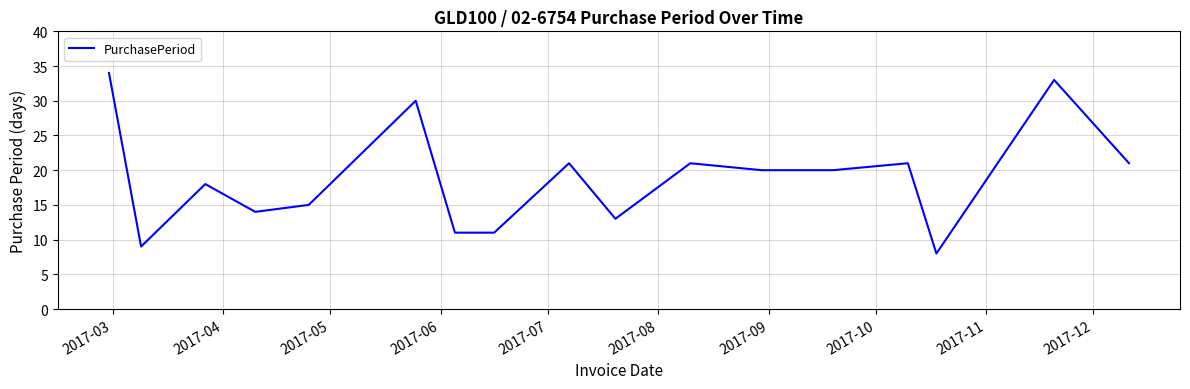

Reading right to left, list all the values displayed in this chart.

21	33	8	21	20	20	21	13	21	11	11	30	15	14	18	9	34